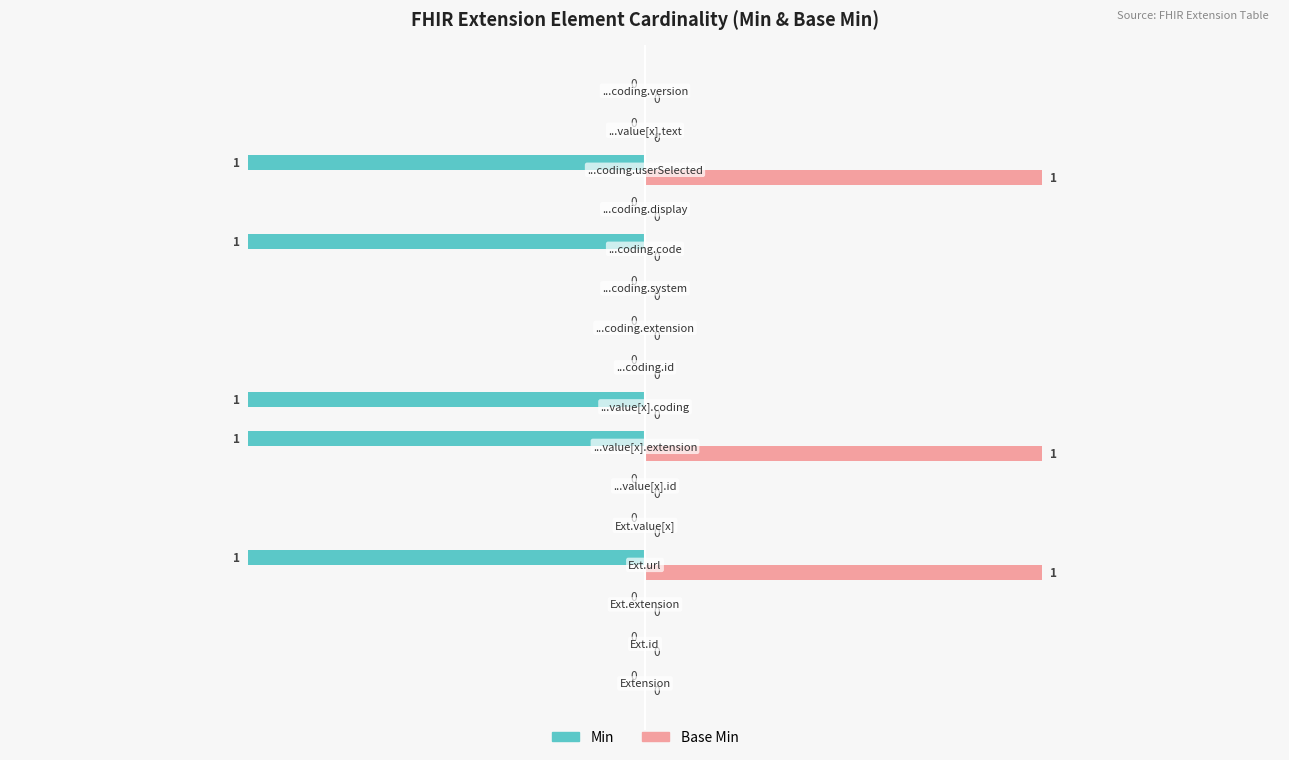

How many Base Min values are between 0 and 1?

16